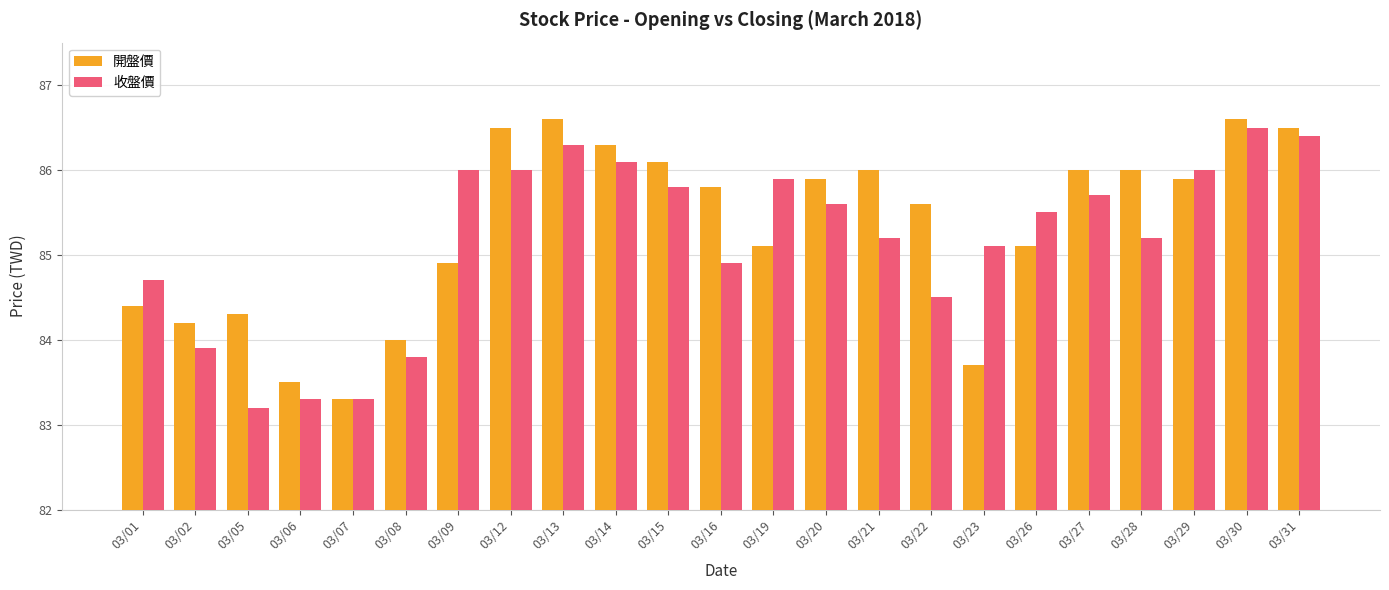

How many data points in 收盤價 are less than 85?

8